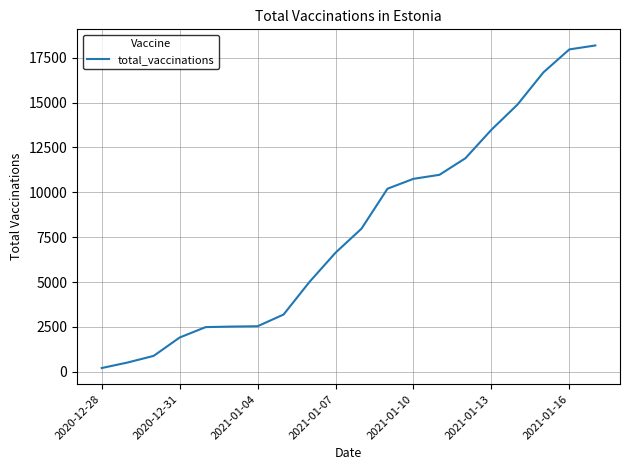

What is the difference between the maximum and minimum values?

17972